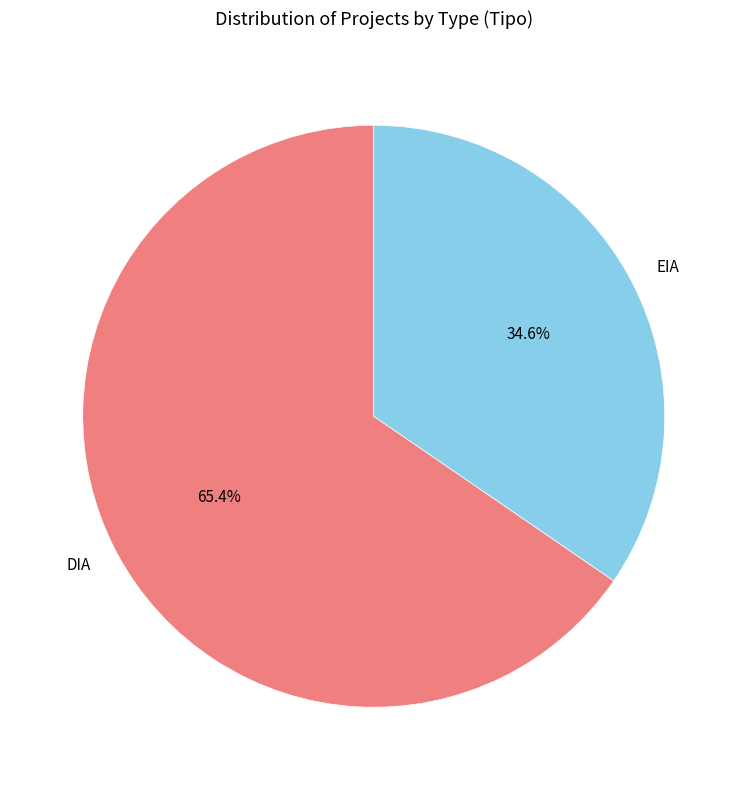

Is there any slice that represents more than half of the pie?

Yes